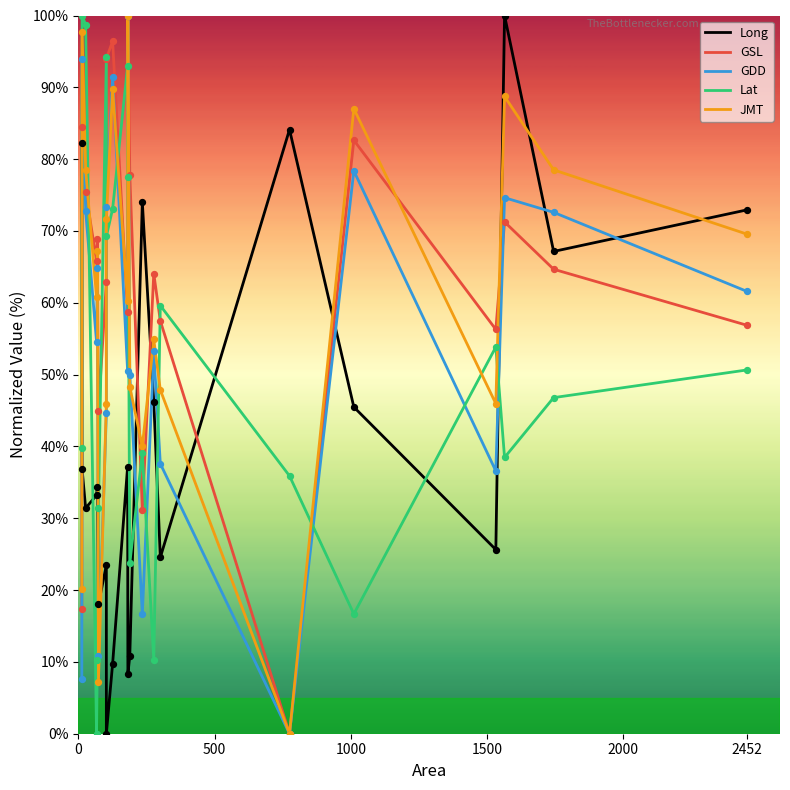

Is the value of Lat at 10 greater than the value of GSL at 8?

No